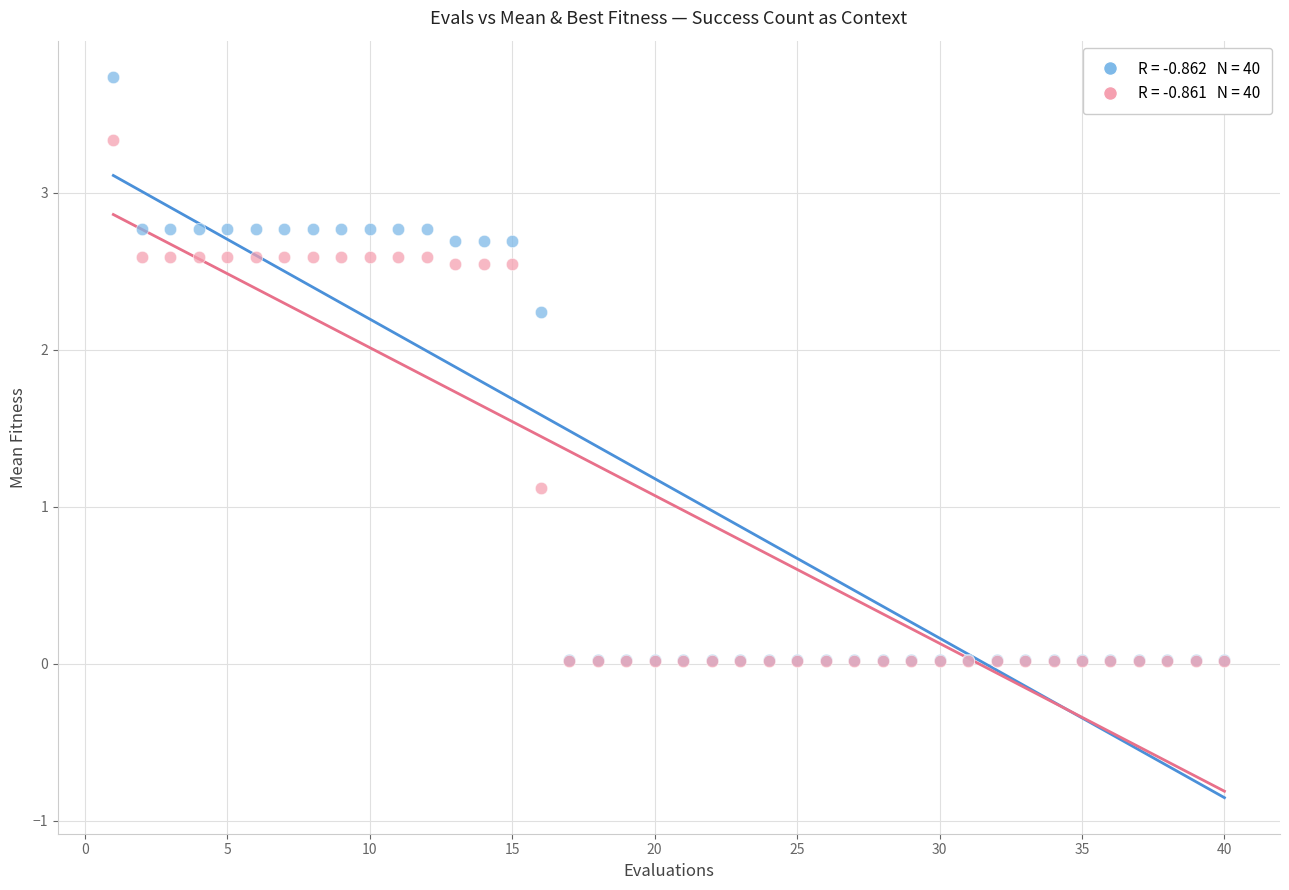

Across all series, what Y value is closest to 1?

1.1